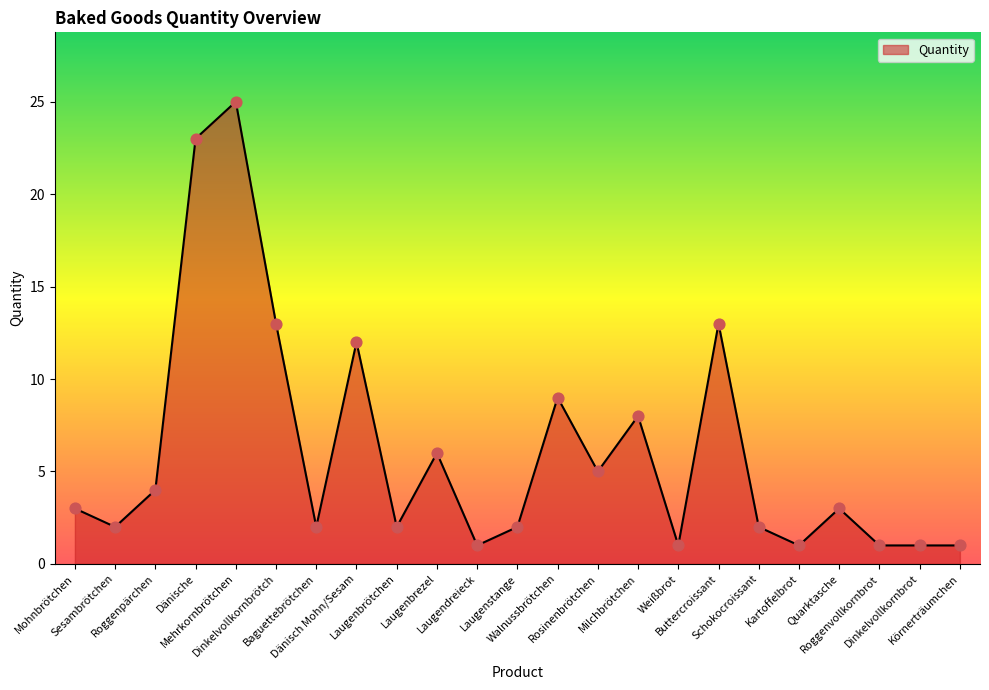

Approximately how many times larger is the value at Schokocroissant compared to Buttercroissant?

0.2